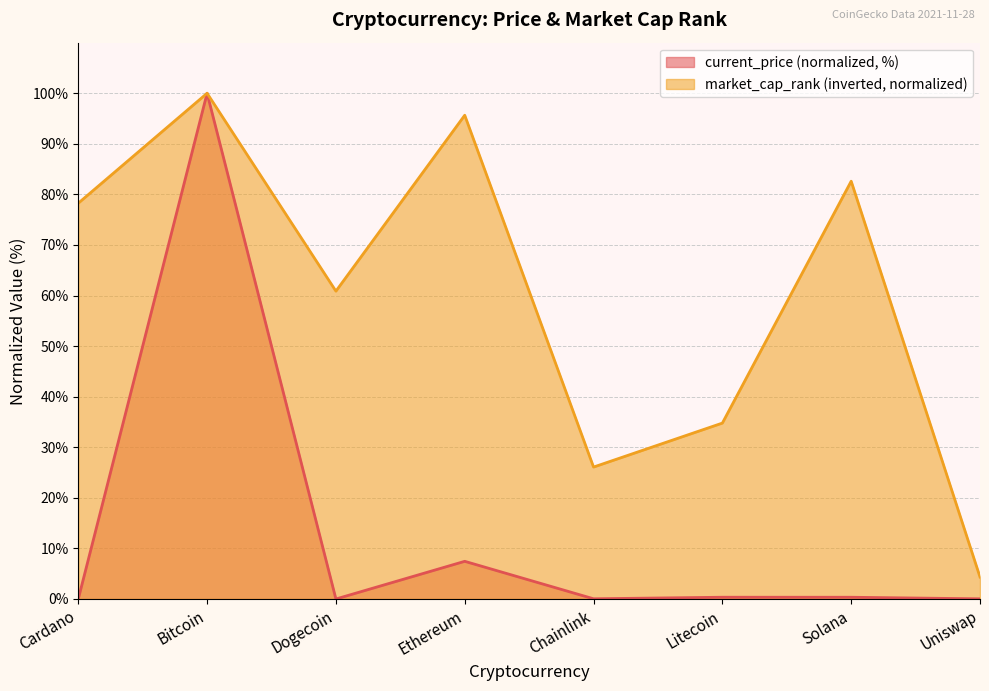

True or false: current_price has more than 2 interior local peaks.

True